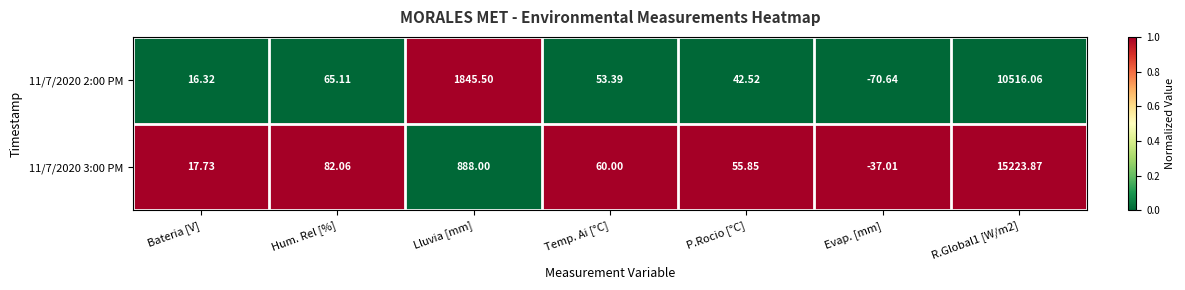

Is the value of 11/7/2020 3:00 PM at R.Global1 [W/m2] greater than the value of 11/7/2020 2:00 PM at Temp. Ai [°C]?

Yes